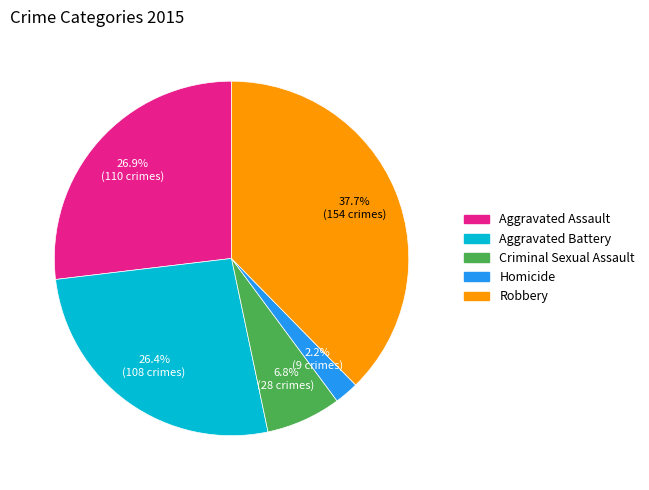

Which has a higher value, Aggravated Battery or Robbery?

Robbery